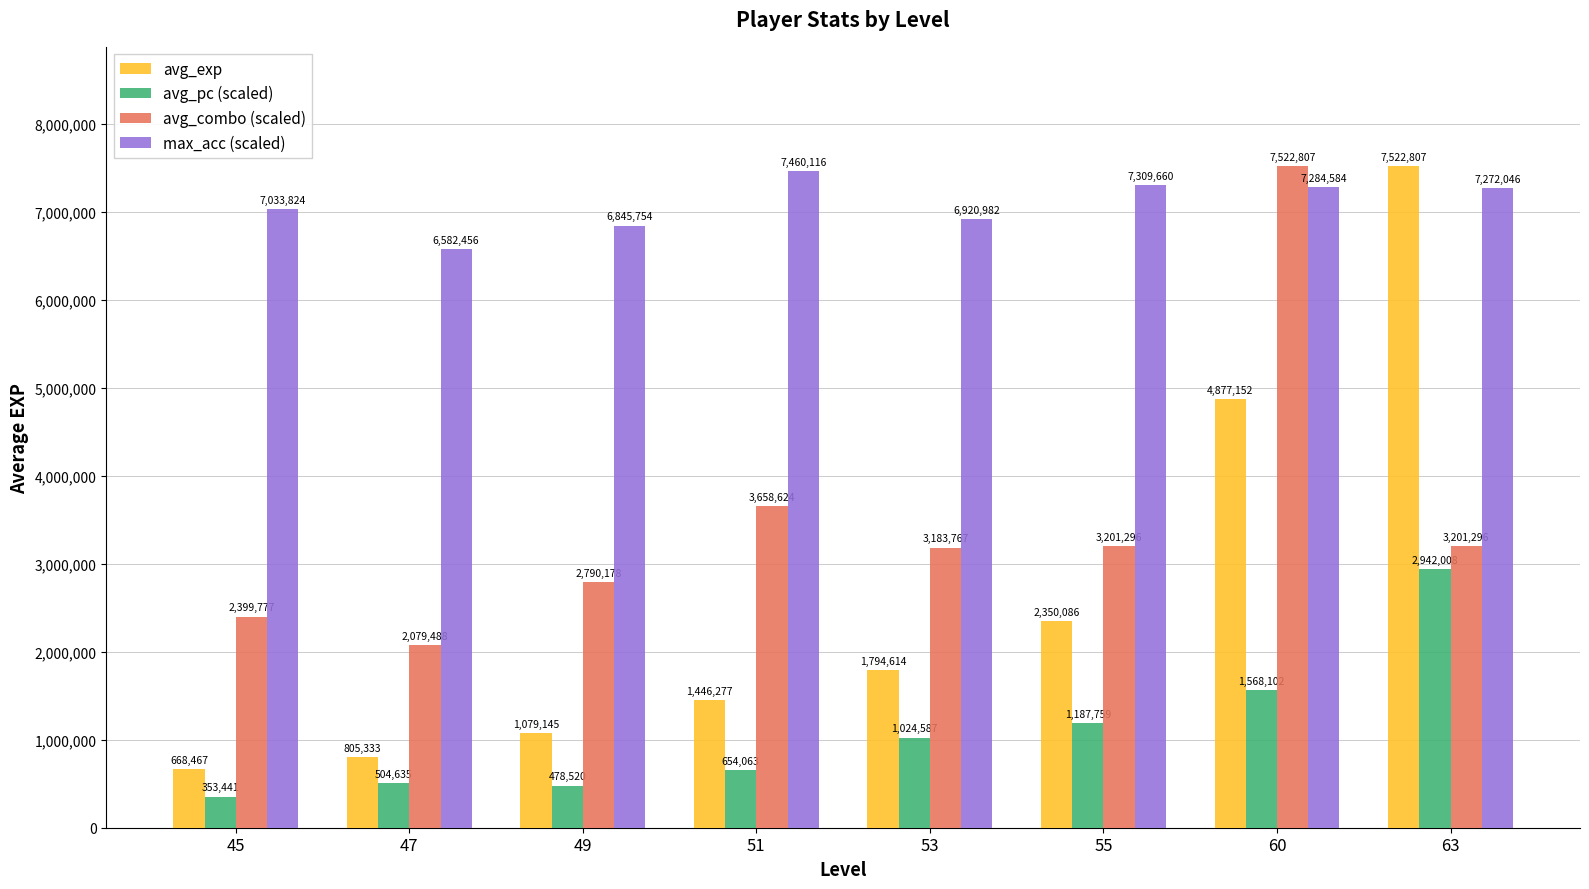

What is the maximum value shown in the chart?

7522807.0